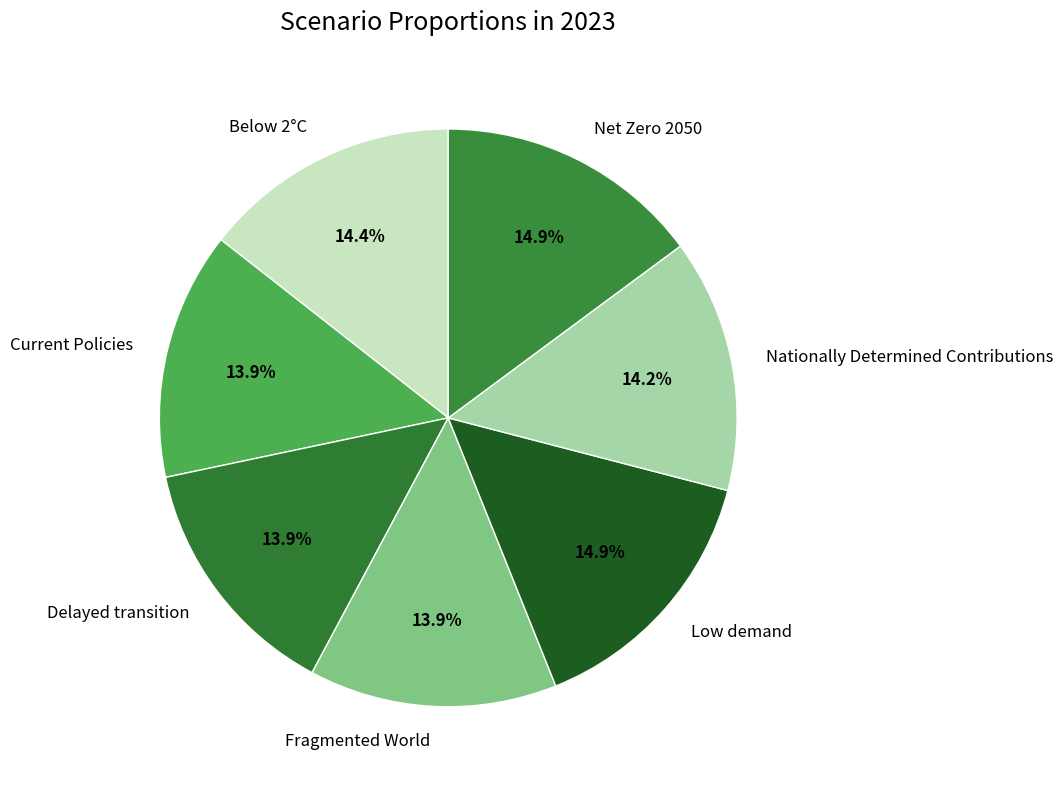

True or false: Fragmented World accounts for 14% of the total.

True